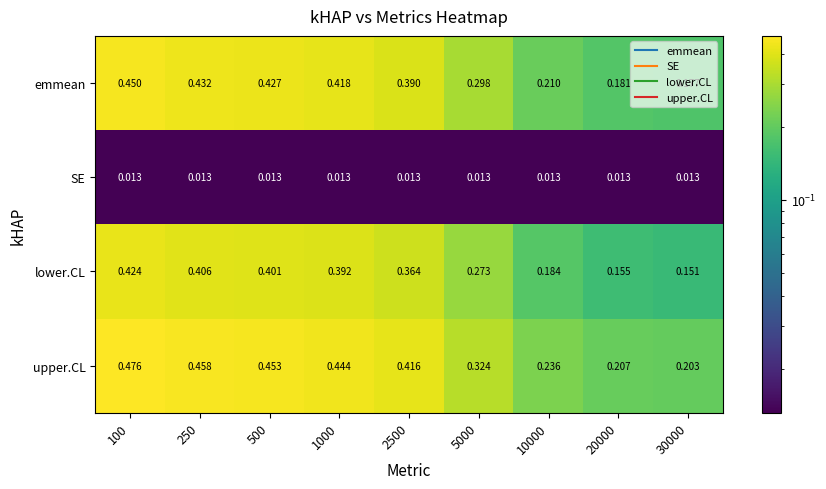

How many distinct data groups are displayed?

4